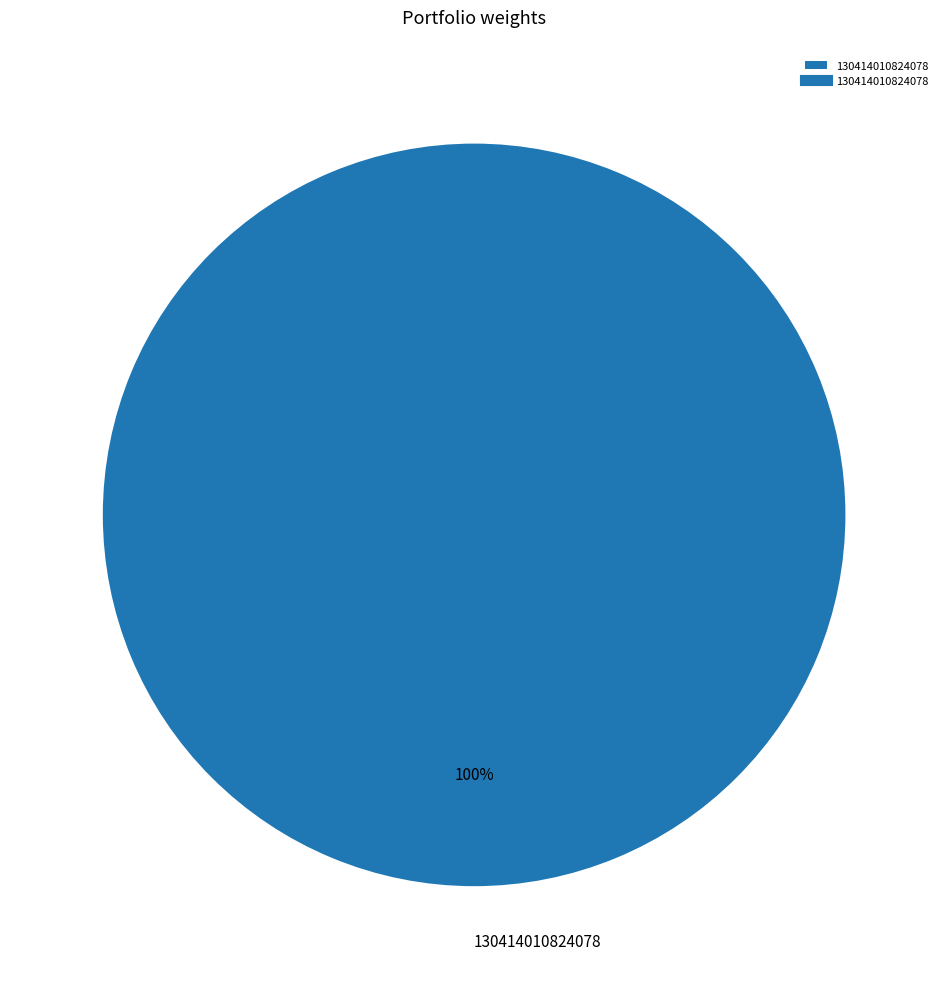

Is it true that 130414010824078 is 100% of the pie?

True